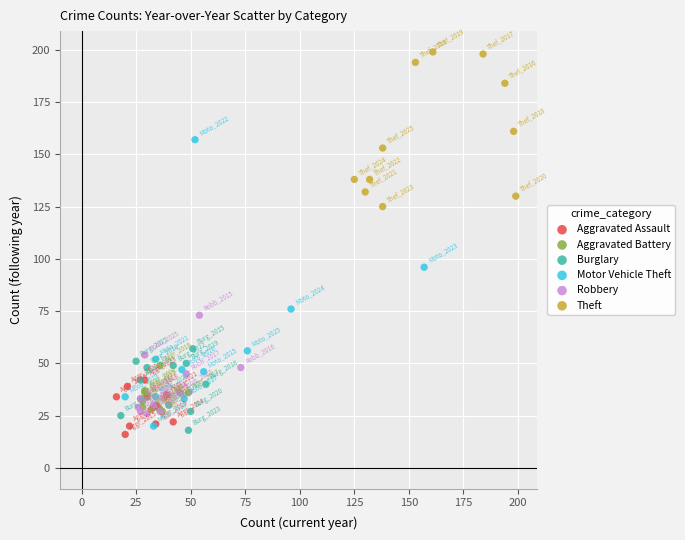

Which series has the largest Y range (max minus min)?

Motor Vehicle Theft